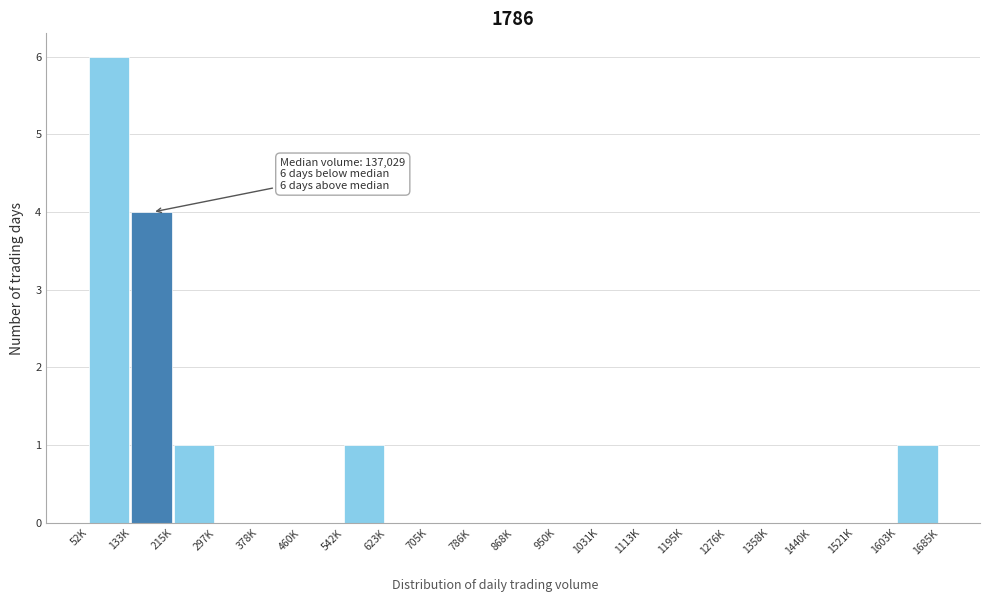

Reading left to right, transcribe all the data shown in this chart.

52K=6	133K=4	215K=1	297K=0	378K=0	460K=0	542K=1	623K=0	705K=0	786K=0	868K=0	950K=0	1031K=0	1113K=0	1195K=0	1276K=0	1358K=0	1440K=0	1521K=0	1603K=1